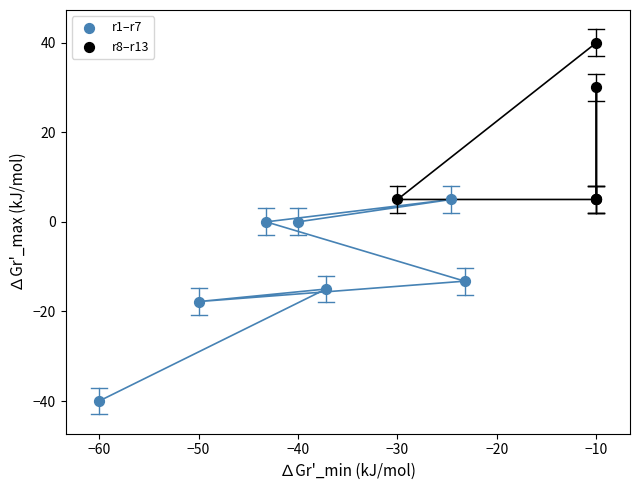

Which series reaches the maximum Y coordinate?

r8–r13